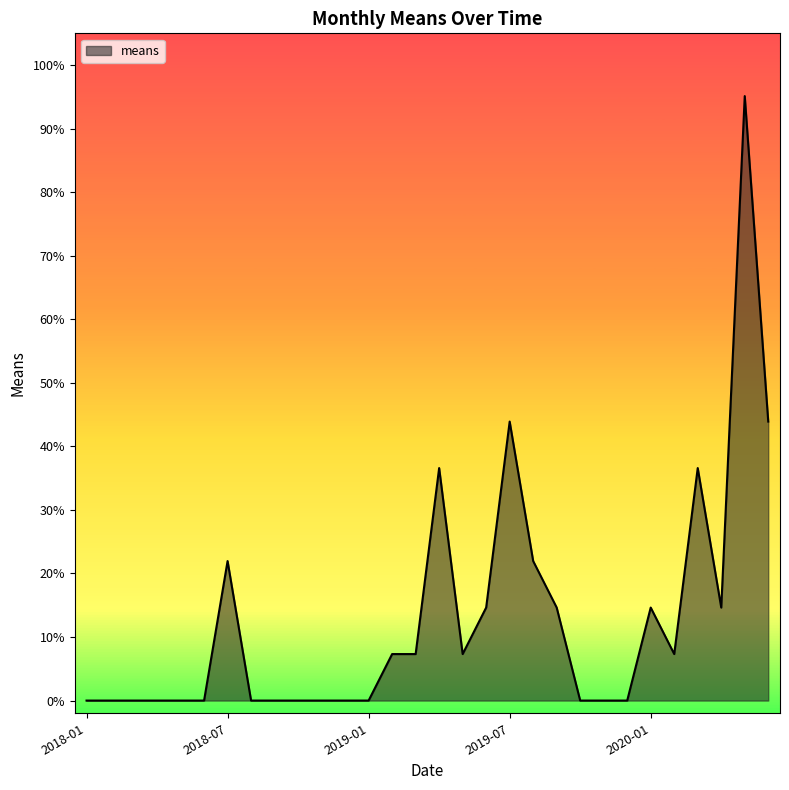

How many points are higher than both their immediate neighbors (excluding endpoints)?

6